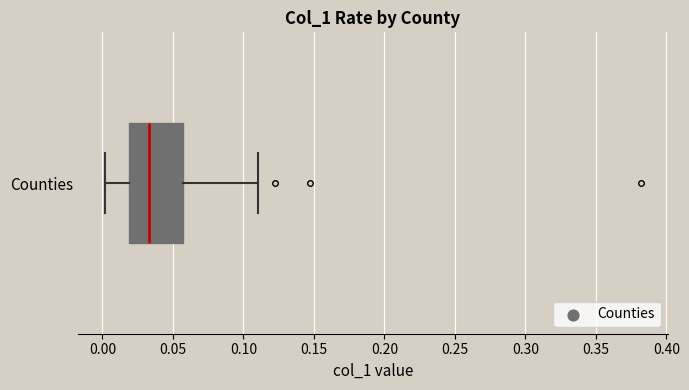

Where is the left edge of the box for Counties on the x-axis? The values are not printed on the chart, so give them approximately, as read against the axis.

0.020